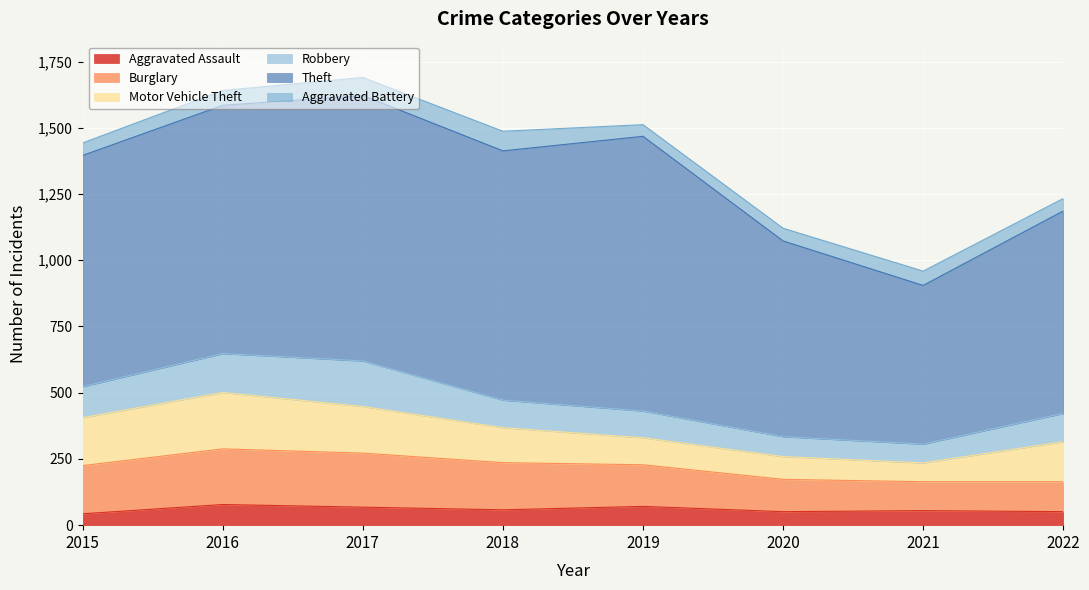

True or false: Motor Vehicle Theft and Aggravated Assault cross at least once.

False